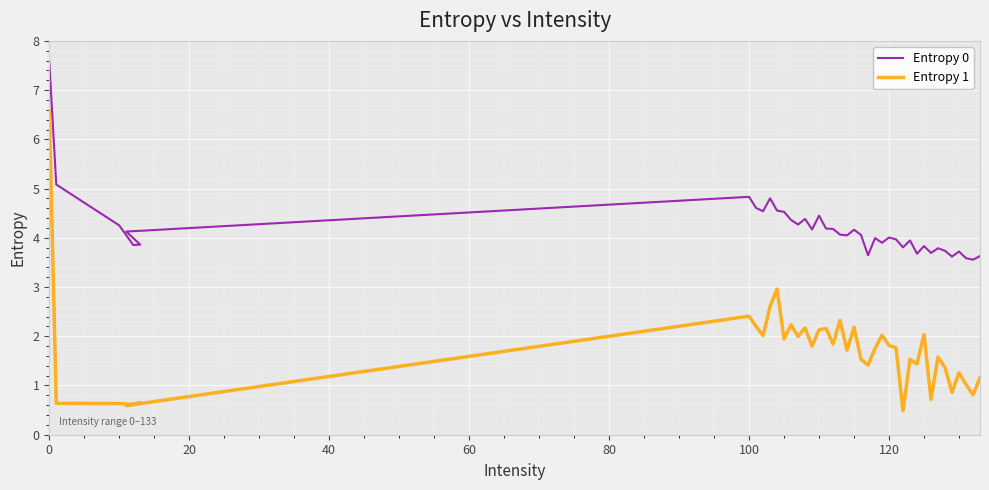

How many lines are shown in the chart?

2